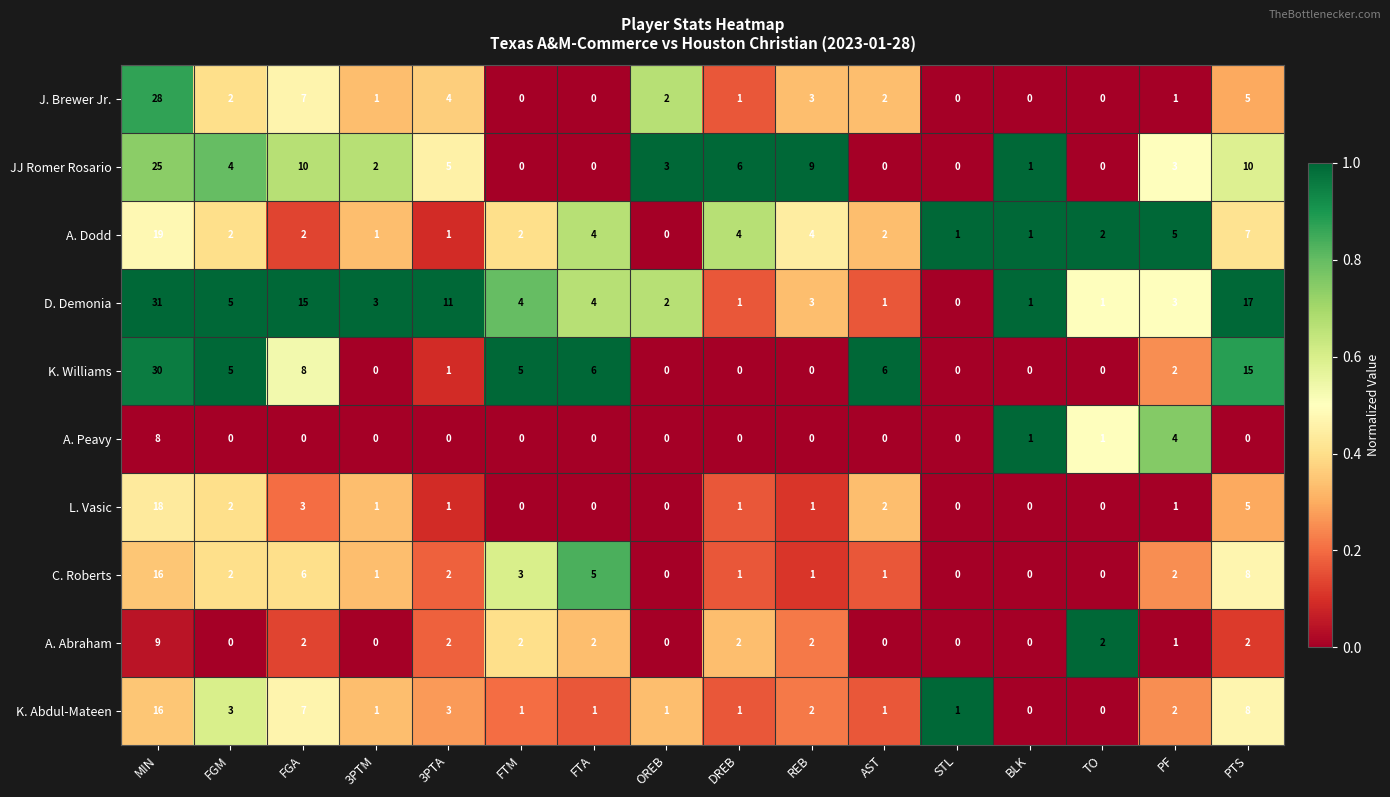

What is the difference between the highest and lowest values at DREB?

6